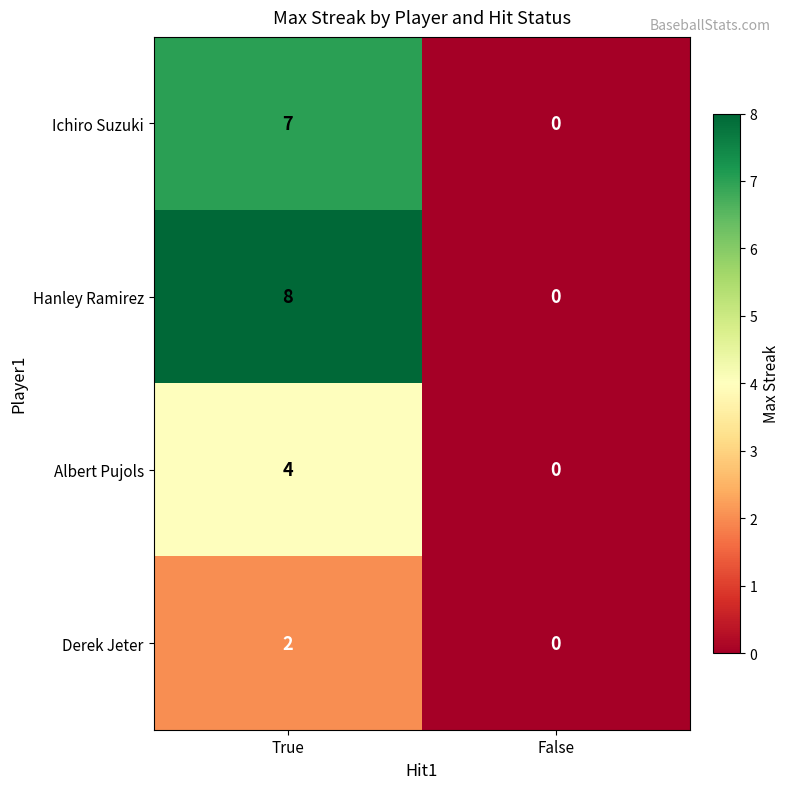

At which category does the chart reach its minimum across all series?

False